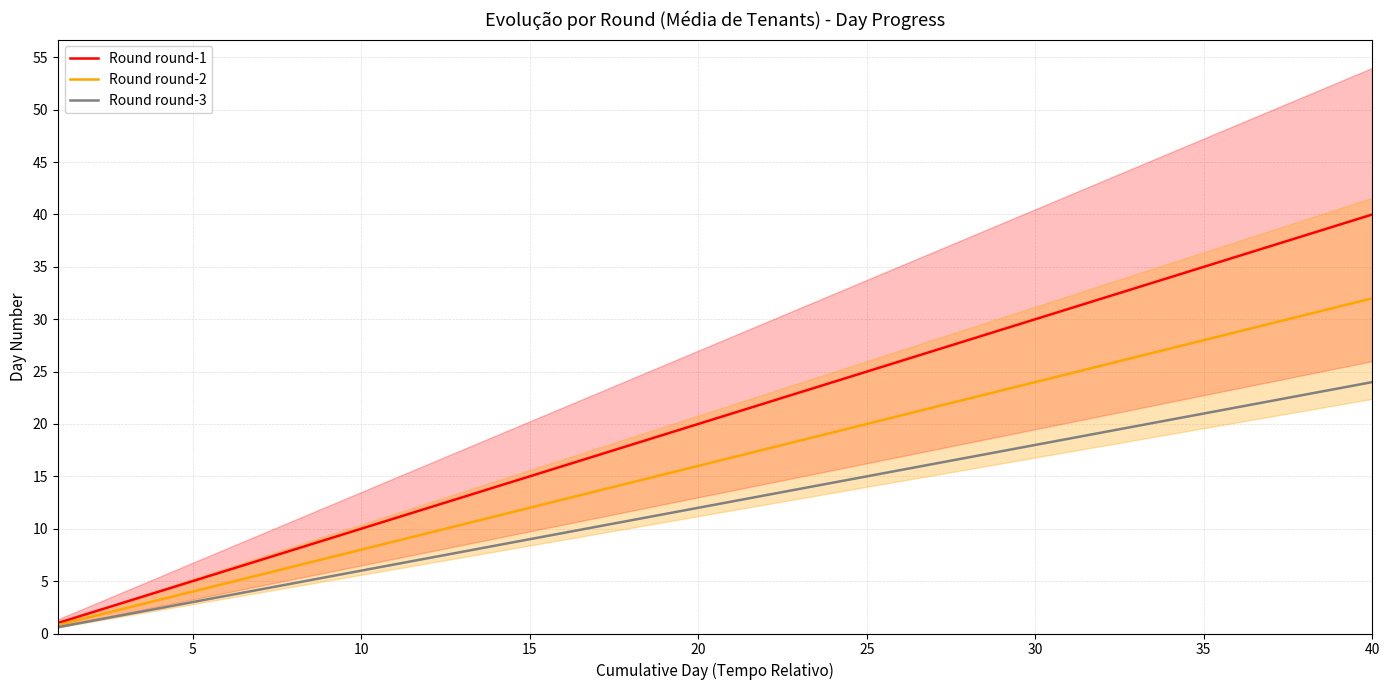

Between 34 and 26, which is larger?

34